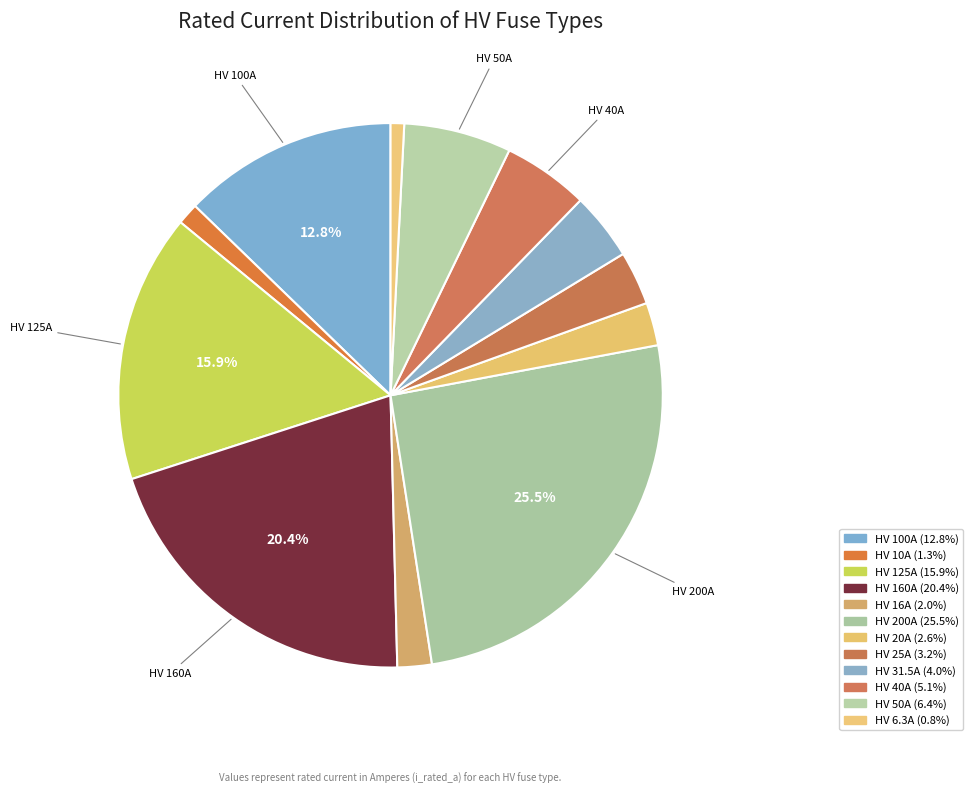

Count the number of slices in the pie.

12